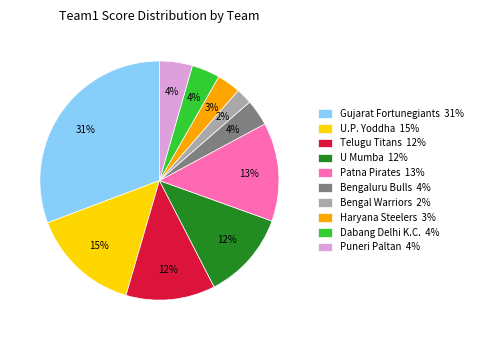

Is there a majority slice in this chart?

No